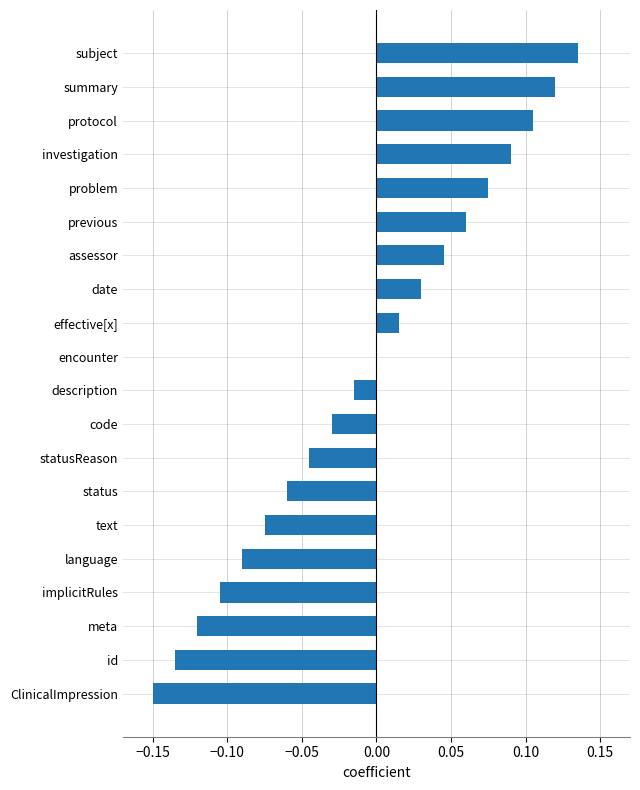

The value at language is -0.0. True or false?

False